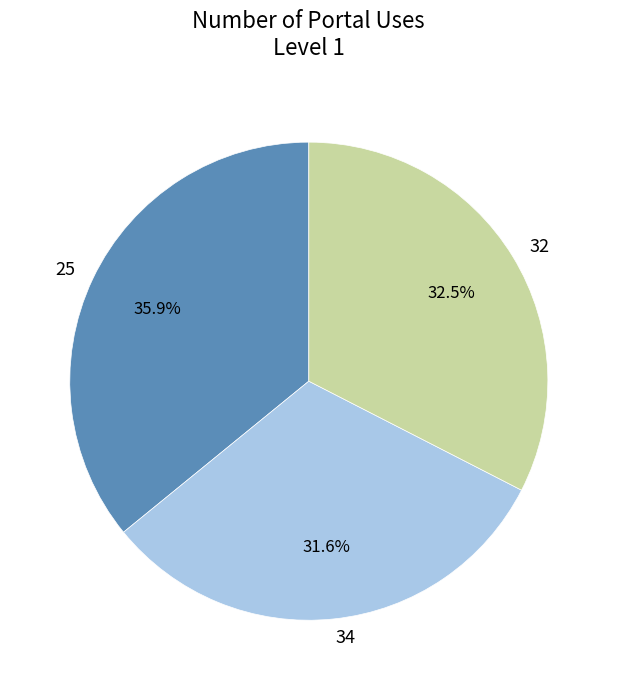

Combined, do 32 and 34 account for over 50%?

Yes